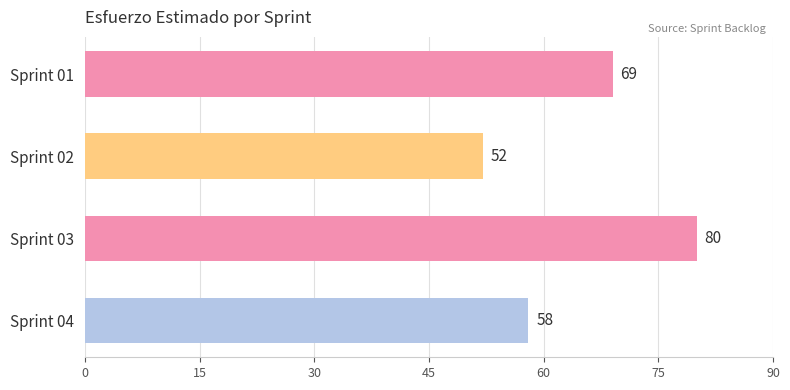

Does the chart contain any negative values?

No